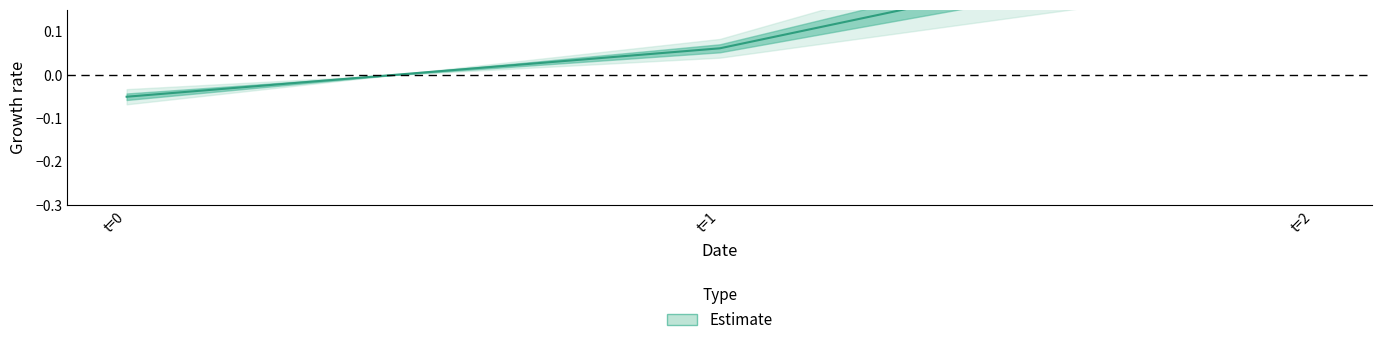

The chart shows a value of -0.1 at 0. True or false?

True